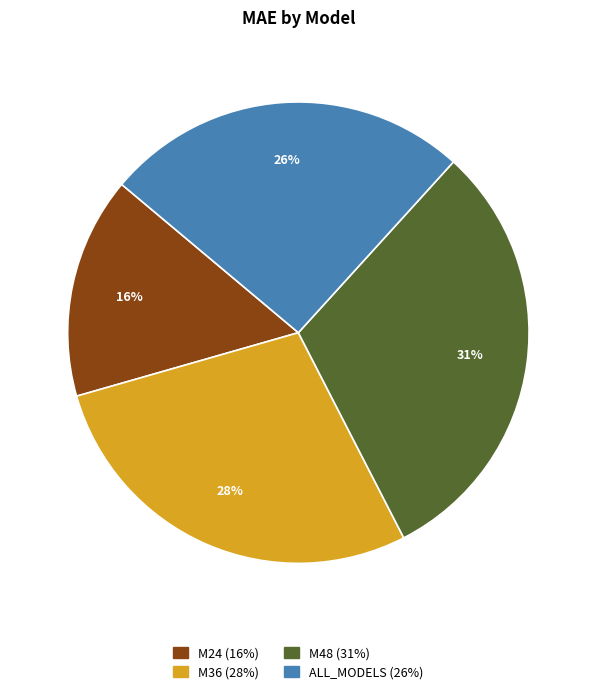

To the nearest percent, what portion does M24 represent?

16%